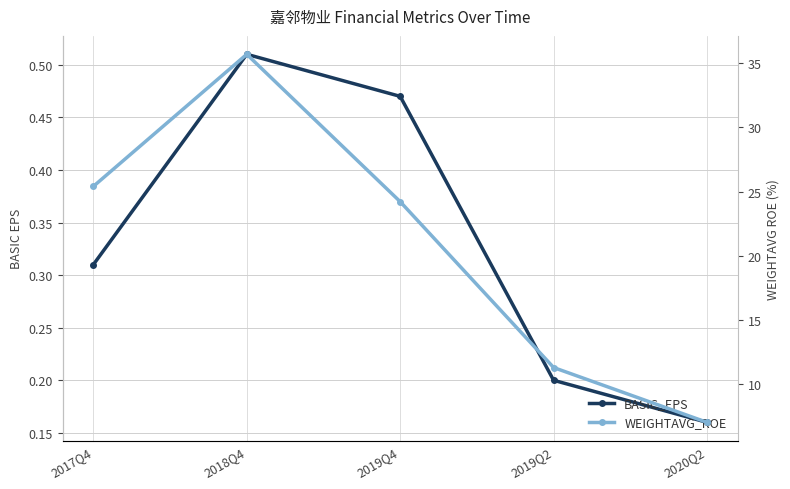

How many interior local peaks does the WEIGHTAVG_ROE series have?

1